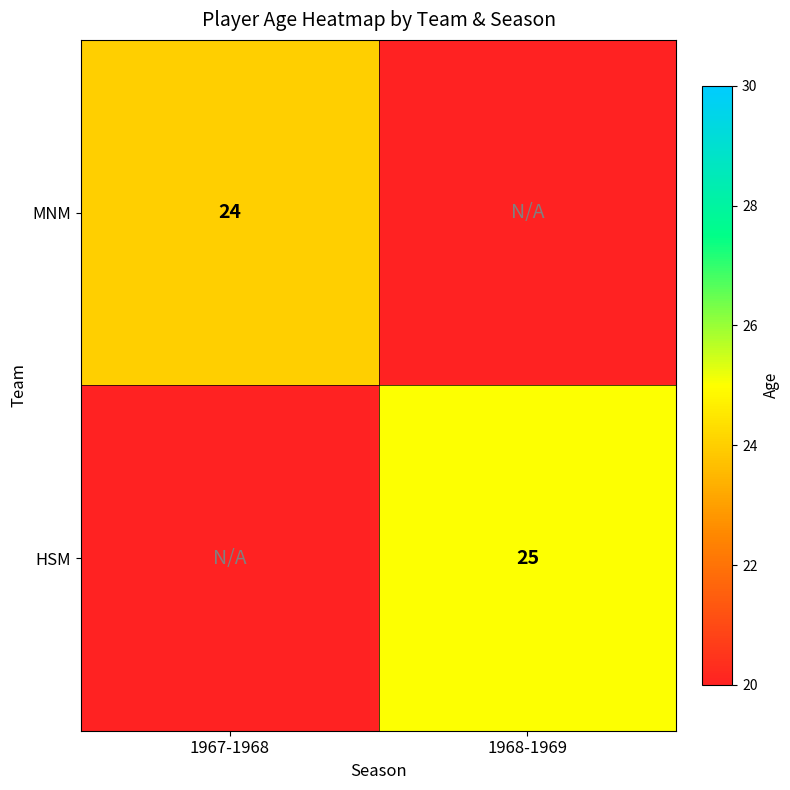

The value of HSM at 1968-1969 is 41. True or false?

False